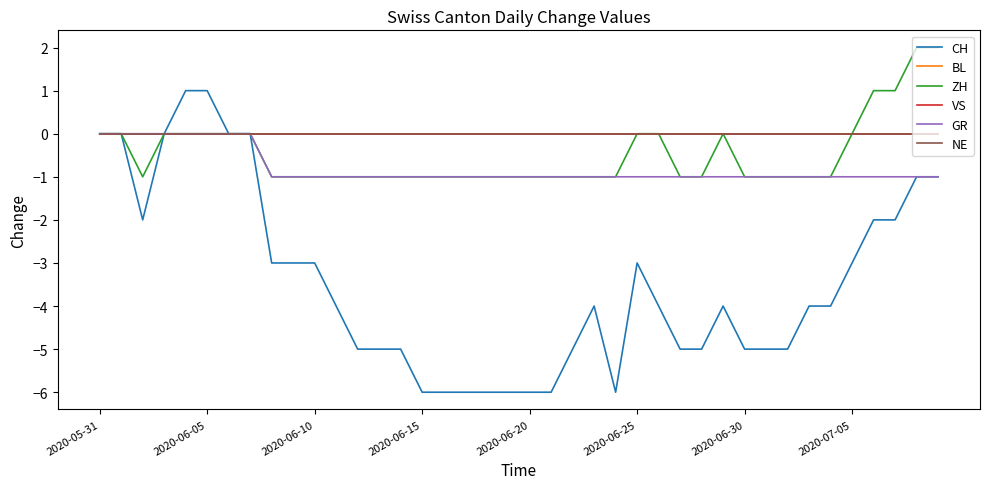

Is this an area chart (filled region under the line)?

No